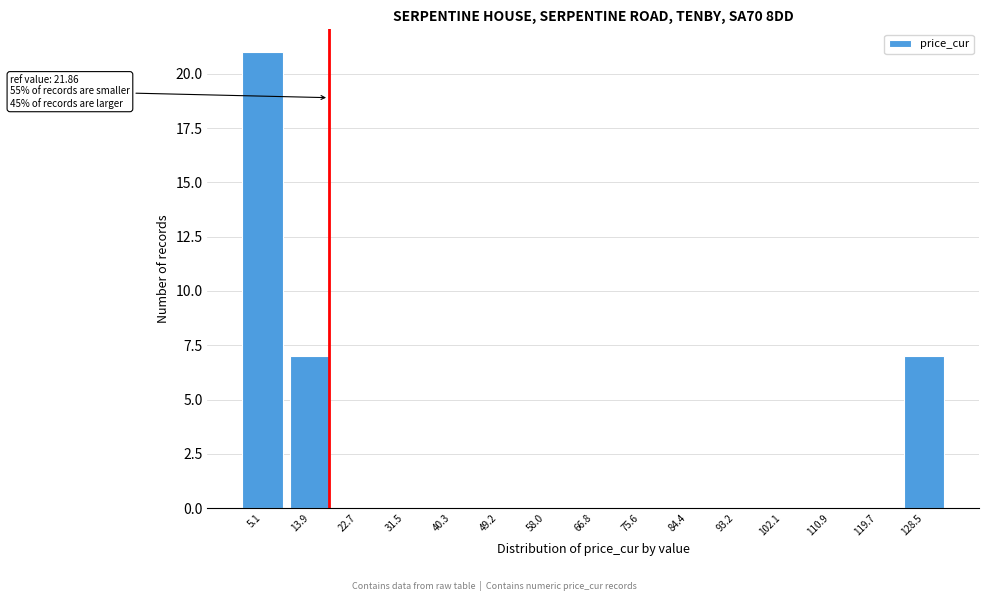

Reading right to left, what are all the values shown in this chart?

128.5=7	119.7=0	110.9=0	102.1=0	93.2=0	84.4=0	75.6=0	66.8=0	58.0=0	49.2=0	40.3=0	31.5=0	22.7=0	13.9=7	5.1=21